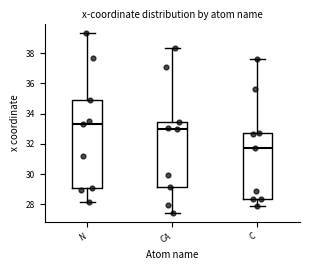

Which box is the tallest, from its lower edge to its upper edge?

N